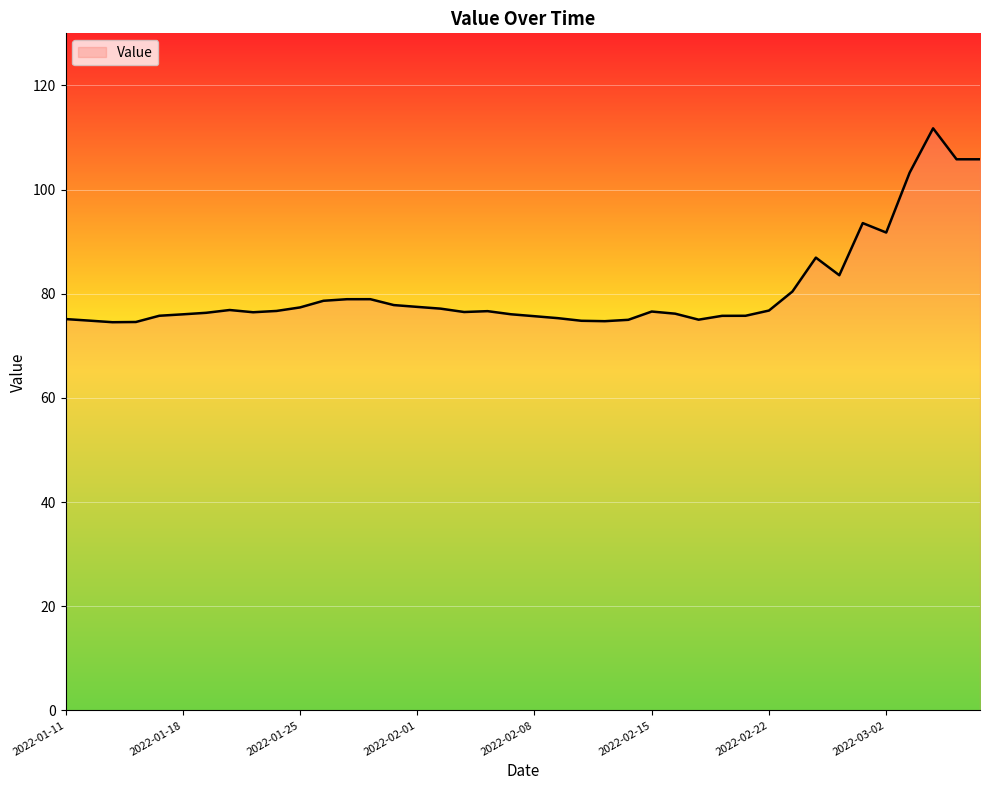

What is the smallest value displayed?

74.5